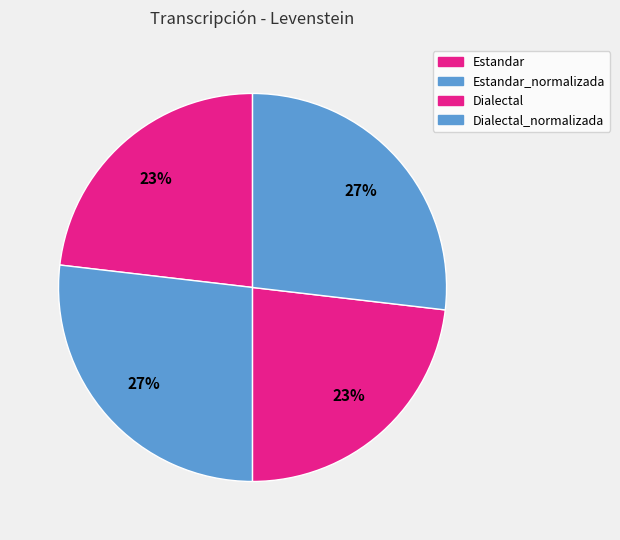

Combined, do Dialectal and Estandar_normalizada account for over 50%?

No